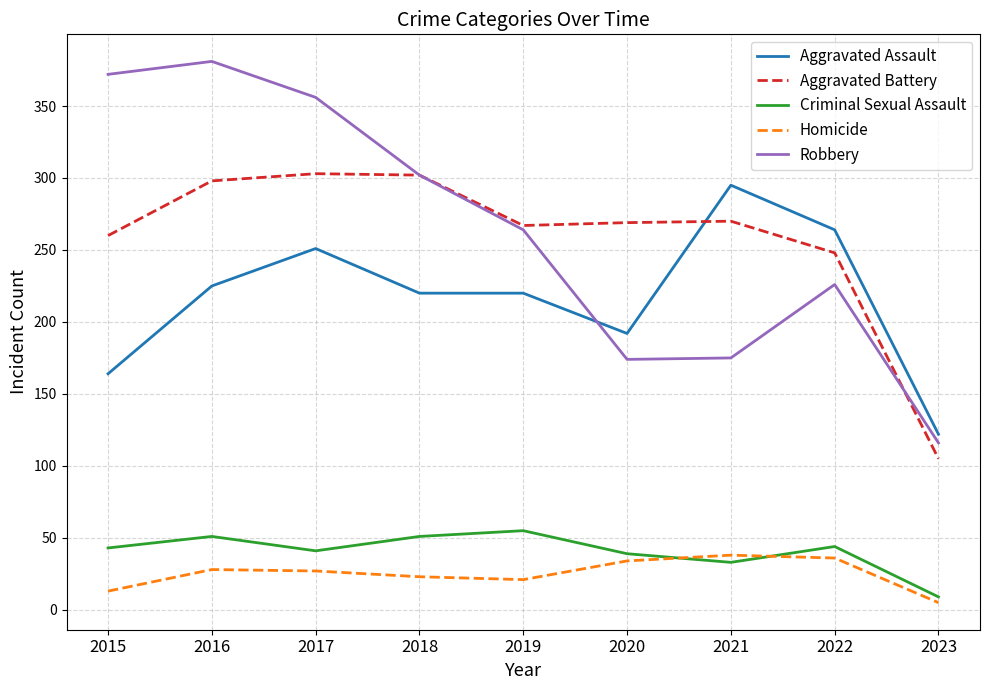

The value of Aggravated Battery at 2019 is 267. True or false?

True